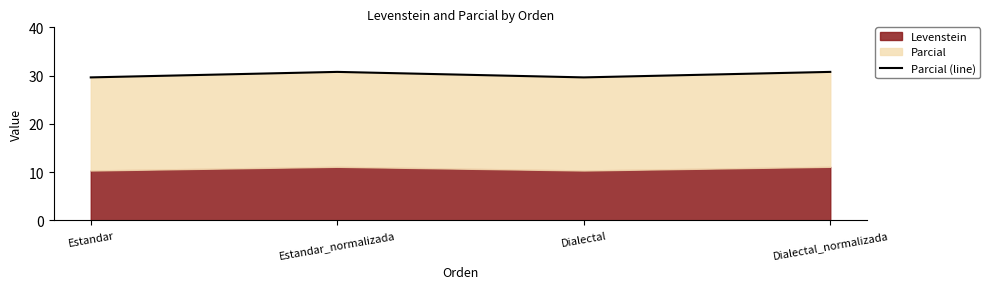

What is the difference between the maximum and minimum values?

1.1